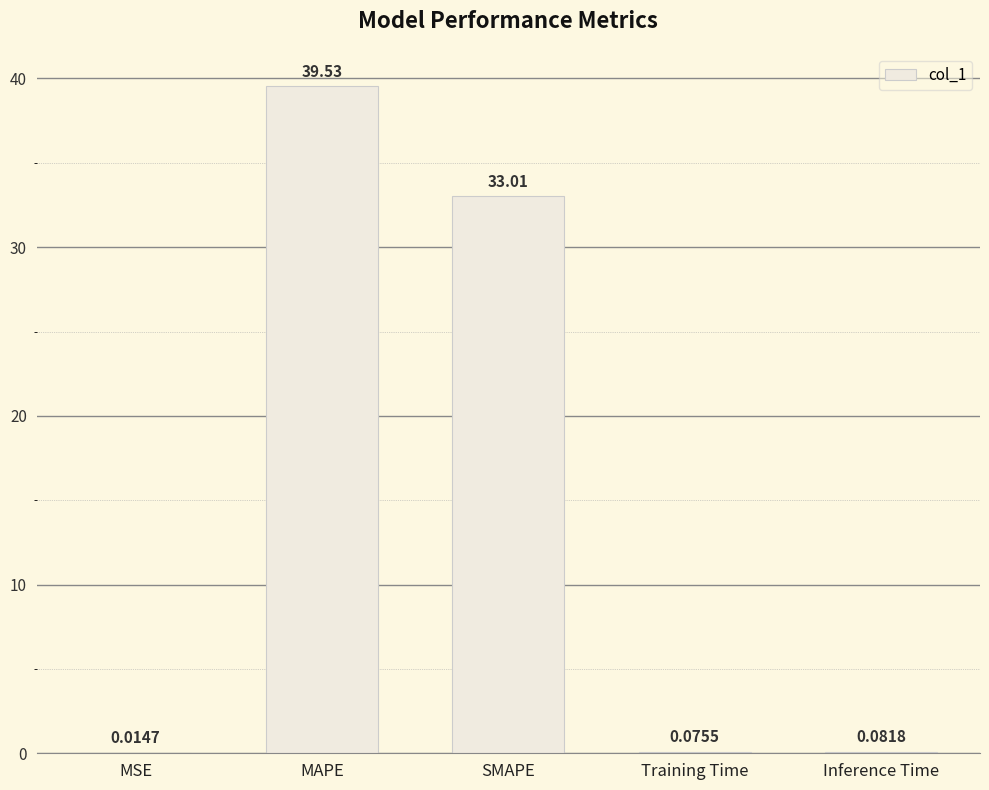

Where is the data nearest to the value 19?

SMAPE